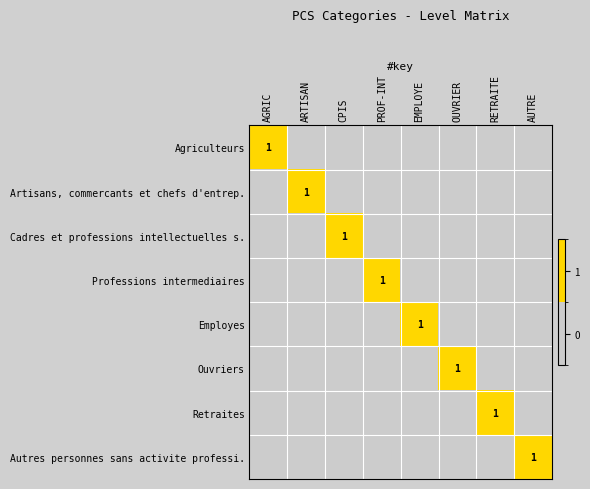

True or false: Professions intermediaires has a value of 1 at PROF-INT.

True